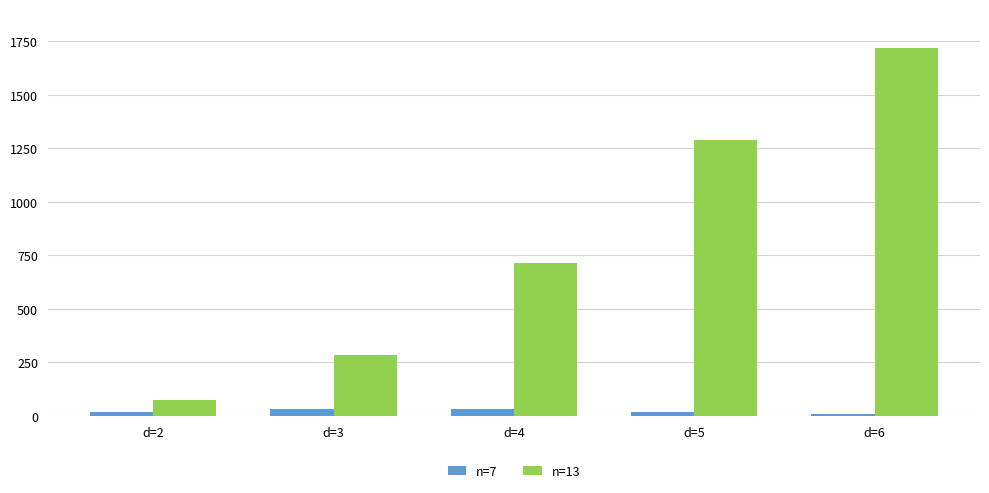

The n=7 series shows 21.0 at d=5. True or false?

True